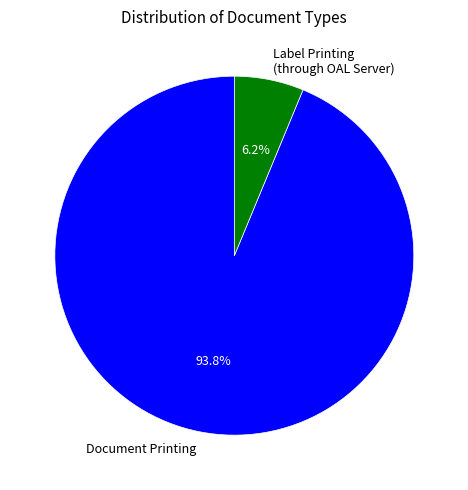

Rank the categories by value from highest to lowest.

Document Printing, Label Printing (through OAL Server)